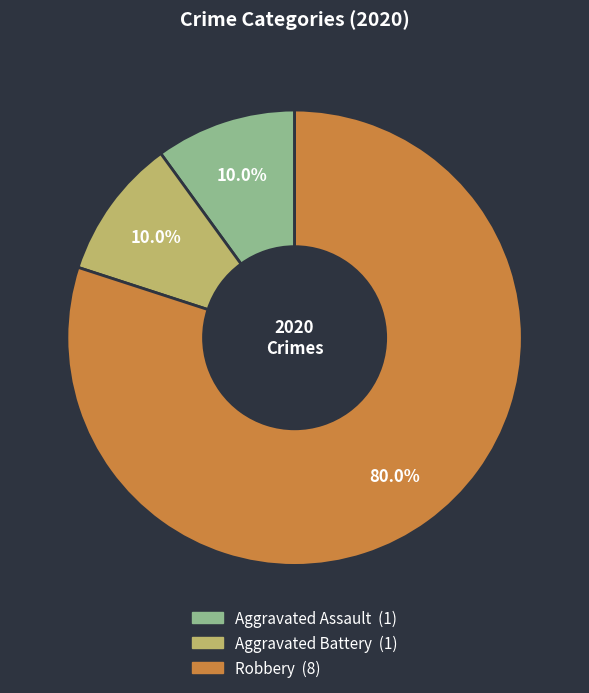

What is the majority slice?

Robbery